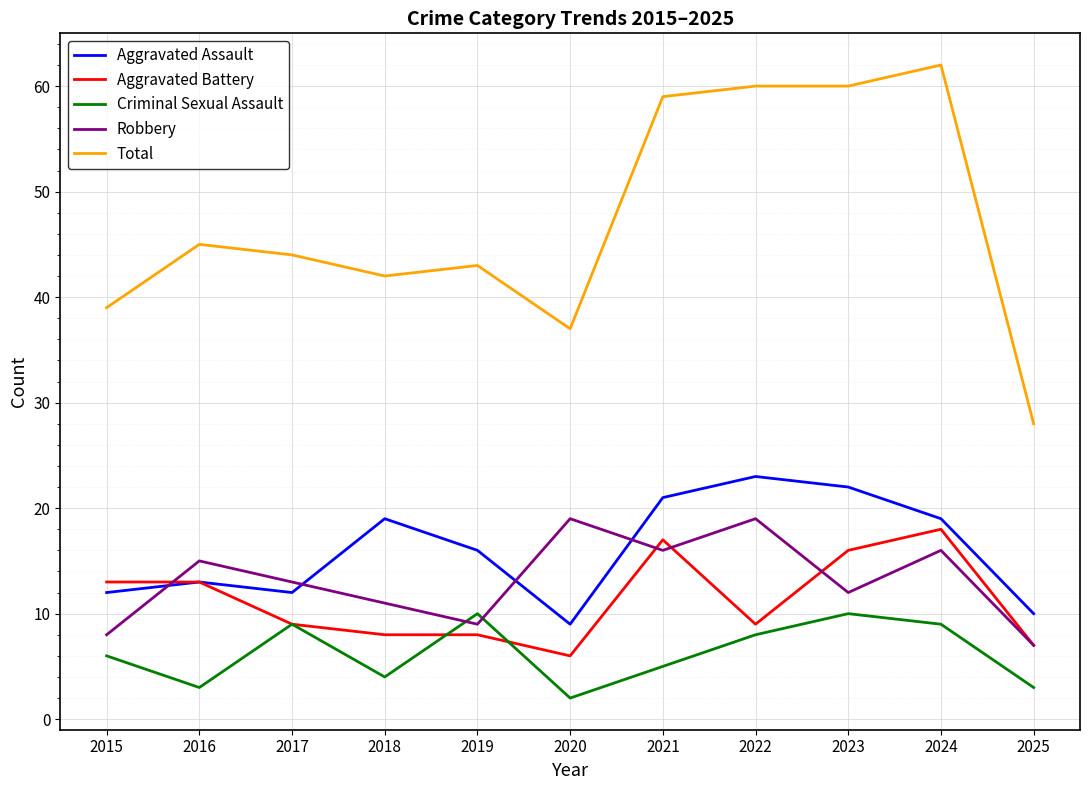

In Criminal Sexual Assault, how many points are higher than both neighbors (excluding endpoints)?

3